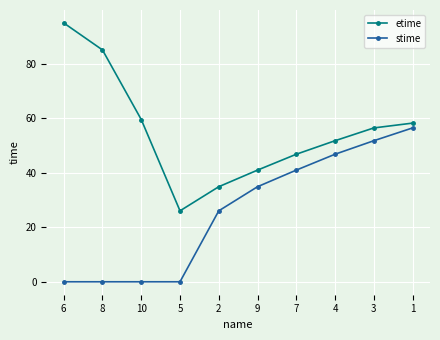

Rank the series by their average value, from lowest to highest.

stime, etime